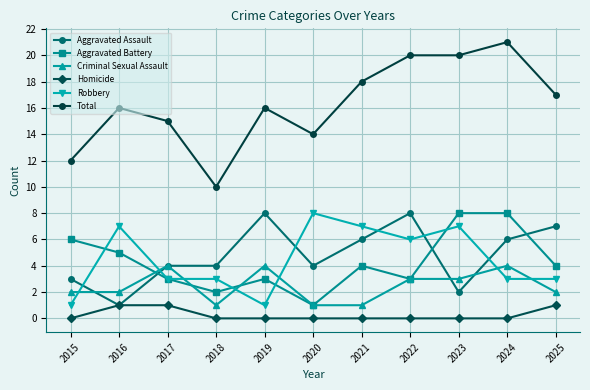

What is the approximate value of Aggravated Assault at 2024?

6